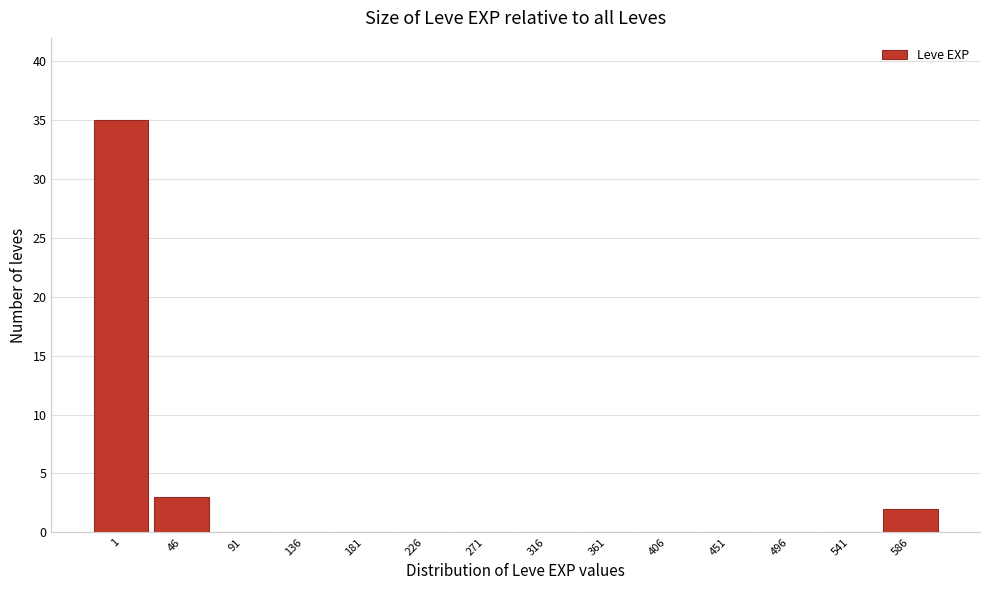

Reading left to right, what are all the values shown in this chart?

1=35	46=3	91=0	136=0	181=0	226=0	271=0	316=0	361=0	406=0	451=0	496=0	541=0	586=2